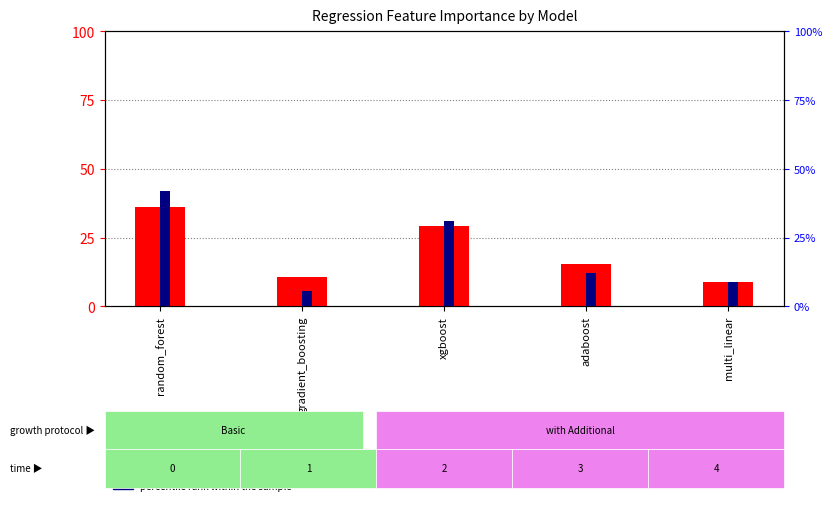

How many bars are there in total?

10